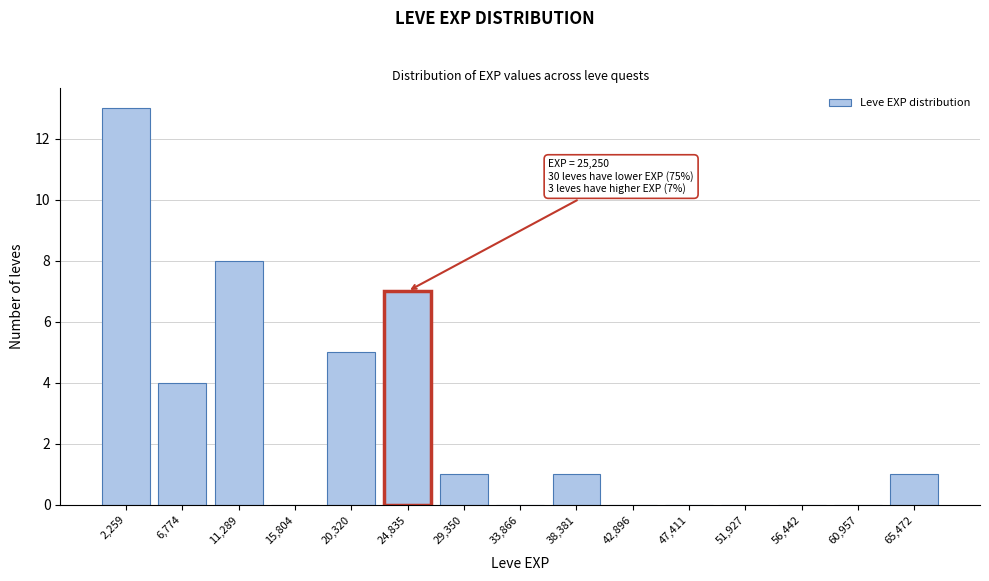

Reading right to left, extract all data points from this chart.

65,472=1	60,957=0	56,442=0	51,927=0	47,411=0	42,896=0	38,381=1	33,866=0	29,350=1	24,835=7	20,320=5	15,804=0	11,289=8	6,774=4	2,259=13